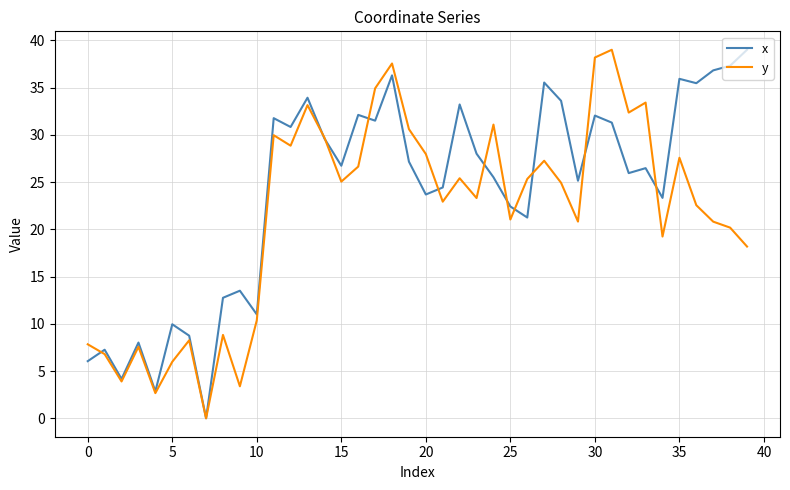

List the series in order of their overall mean, lowest first.

y, x